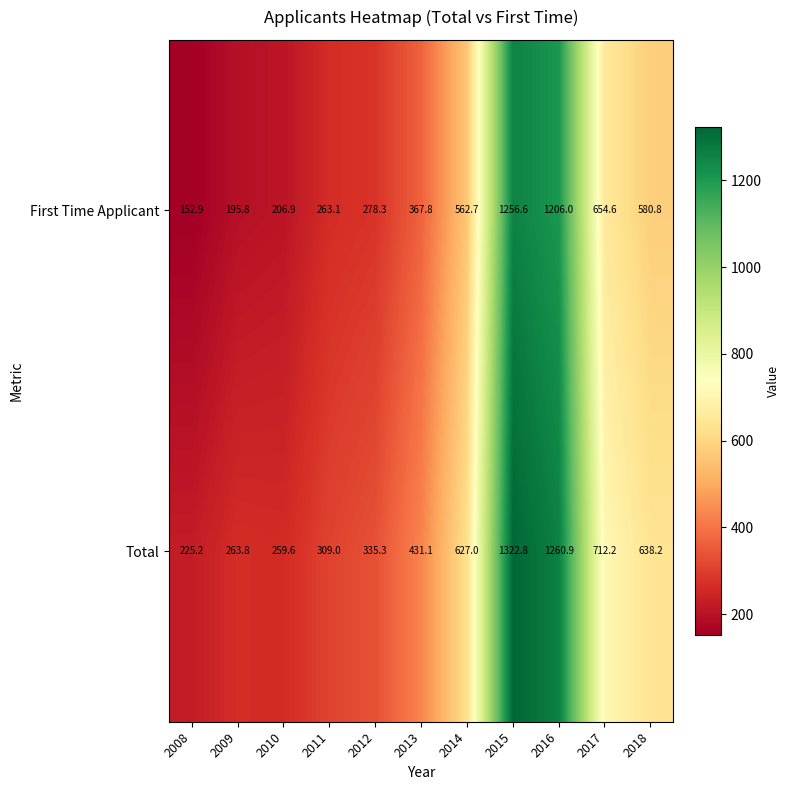

How many series are shown in this chart?

2